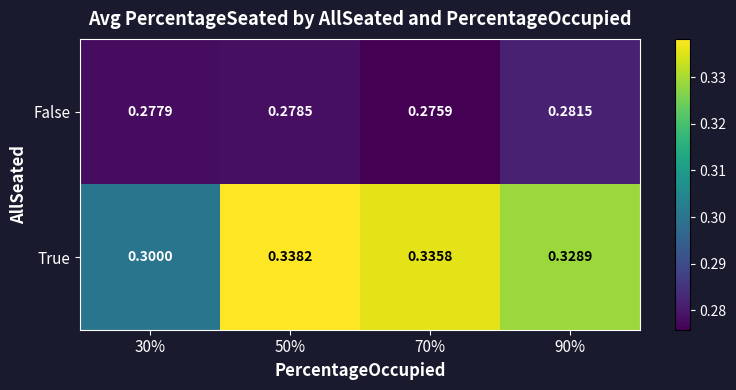

What is the maximum value shown in the chart?

0.3